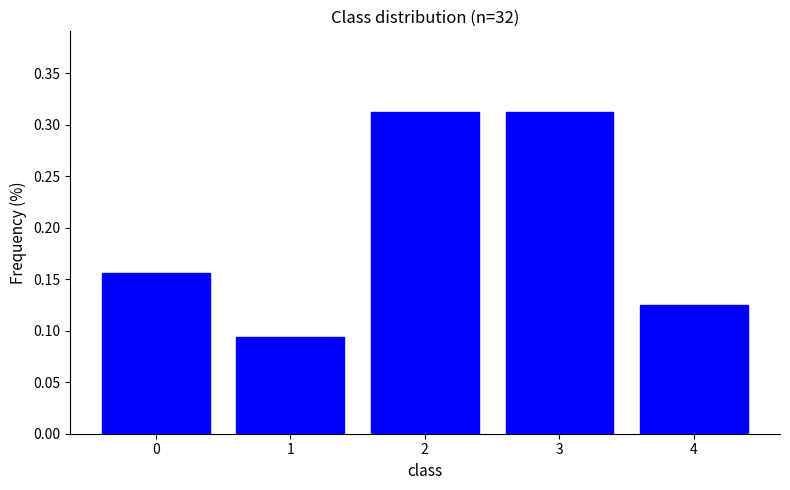

Count the values in the range 0 to 1.

5